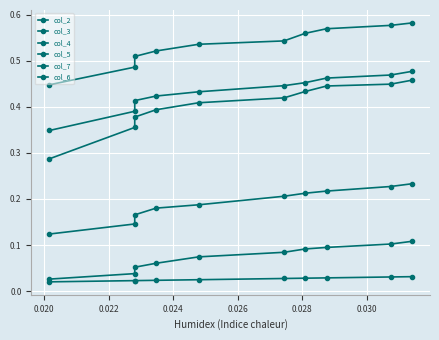

Count the col_3 values in the range 0 to 1.

10